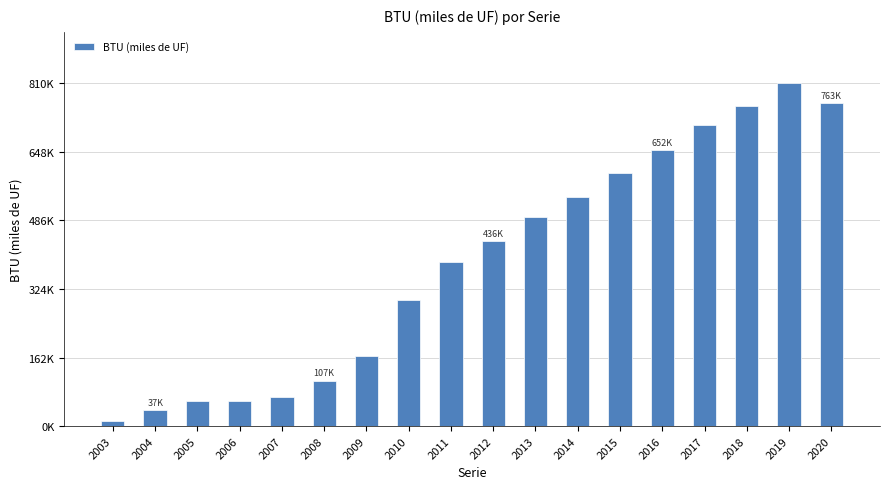

What value does the data have at 2019, to the nearest 50?

810200